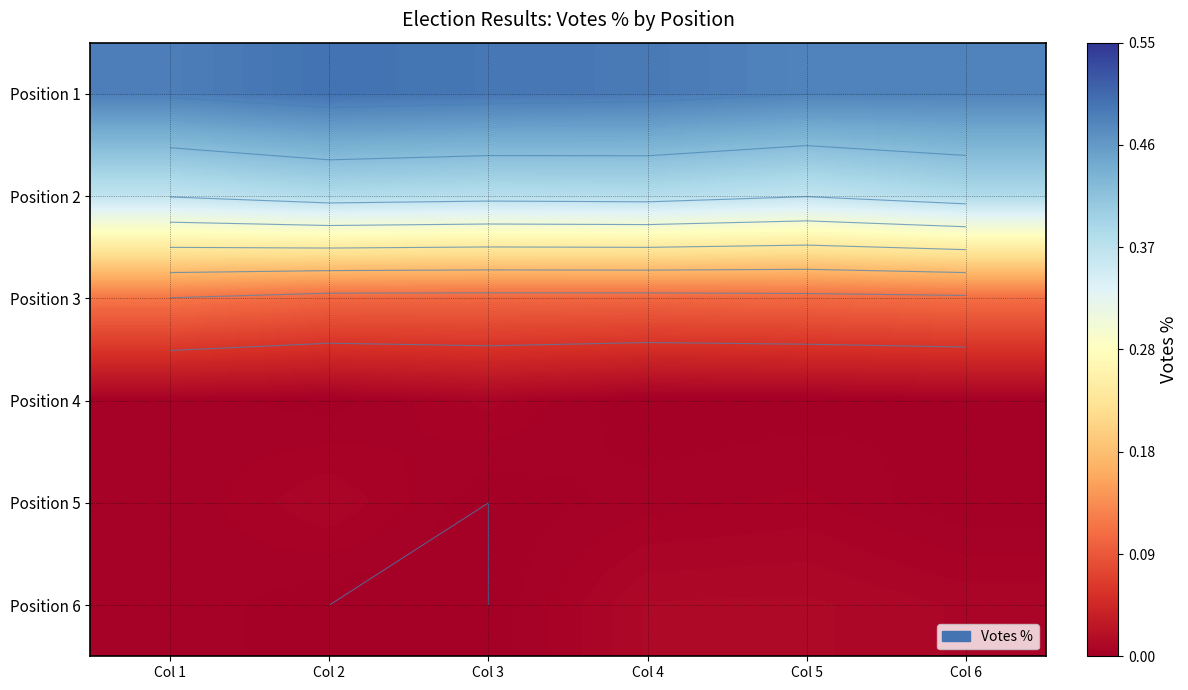

The value of Position 1 at Col 3 is 0.5. True or false?

True